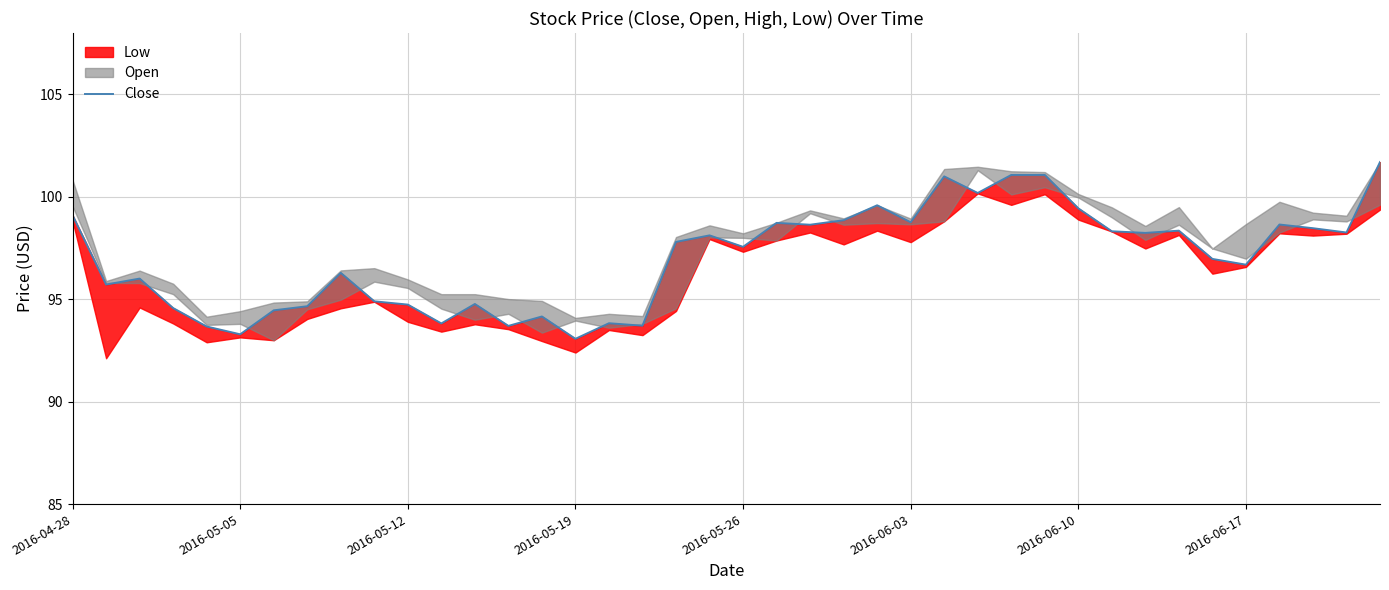

List the labels in order of value, smallest first.

15, 2016-06-03, 2016-05-26, 13, 17, 11, 16, 14, 2016-06-10, 2016-05-19, 2016-06-17, 10, 12, 9, 2016-05-05, 2016-05-12, 8, 35, 34, 20, 18, 19, 32, 38, 31, 33, 37, 22, 36, 21, 25, 23, 2016-04-28, 30, 24, 27, 26, 28, 29, 39